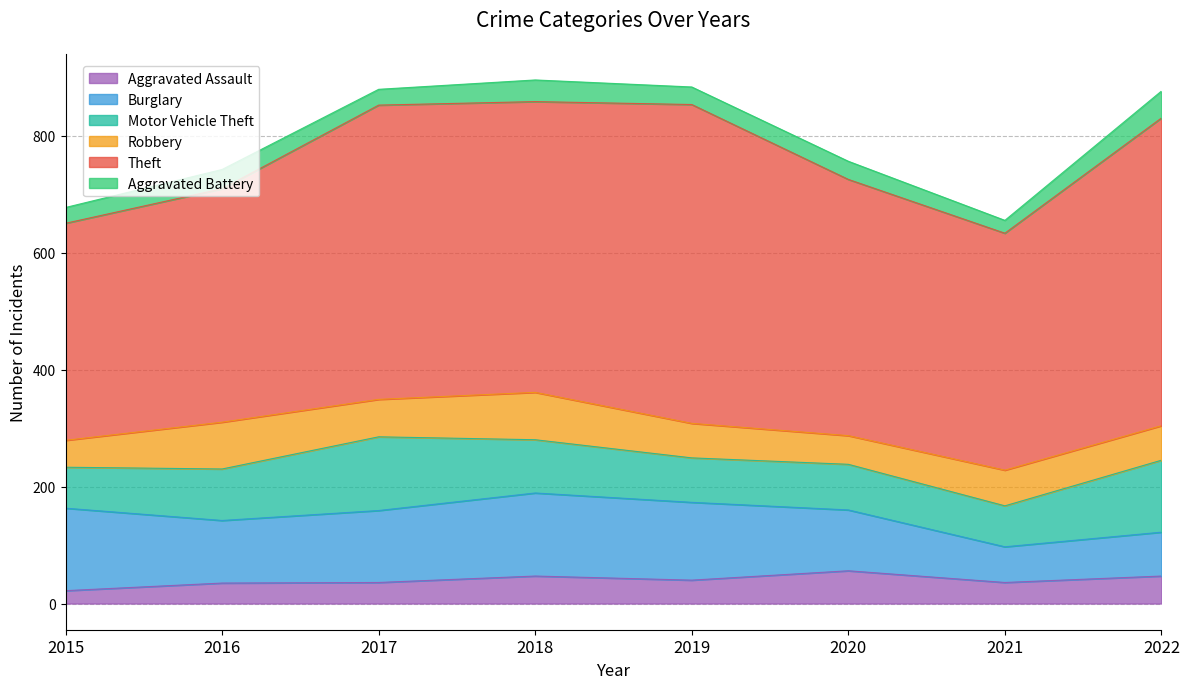

How many distinct data groups are displayed?

6